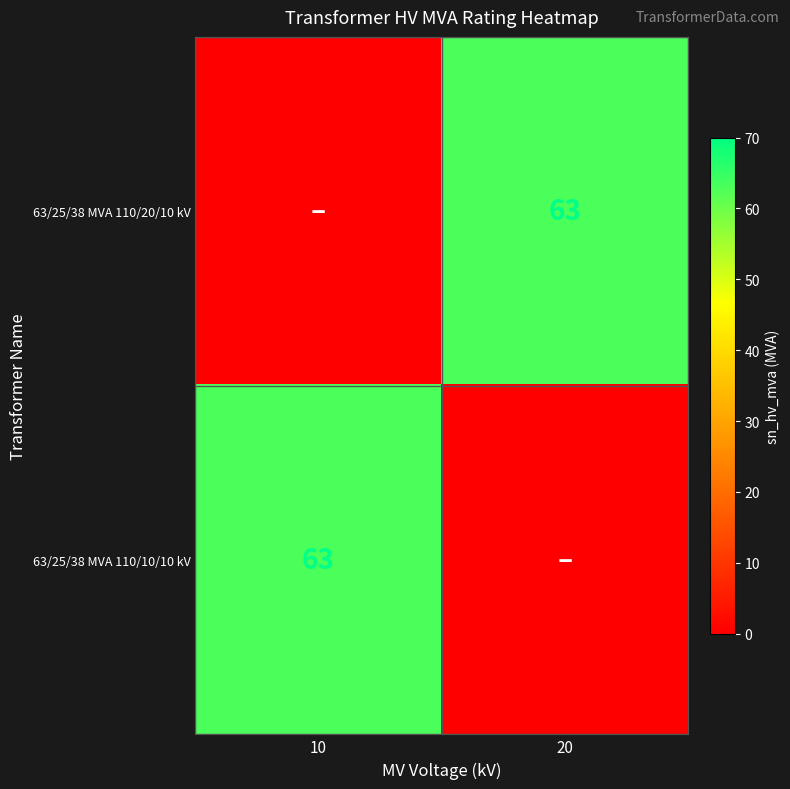

What is the spread (max minus min) of values at 20?

63